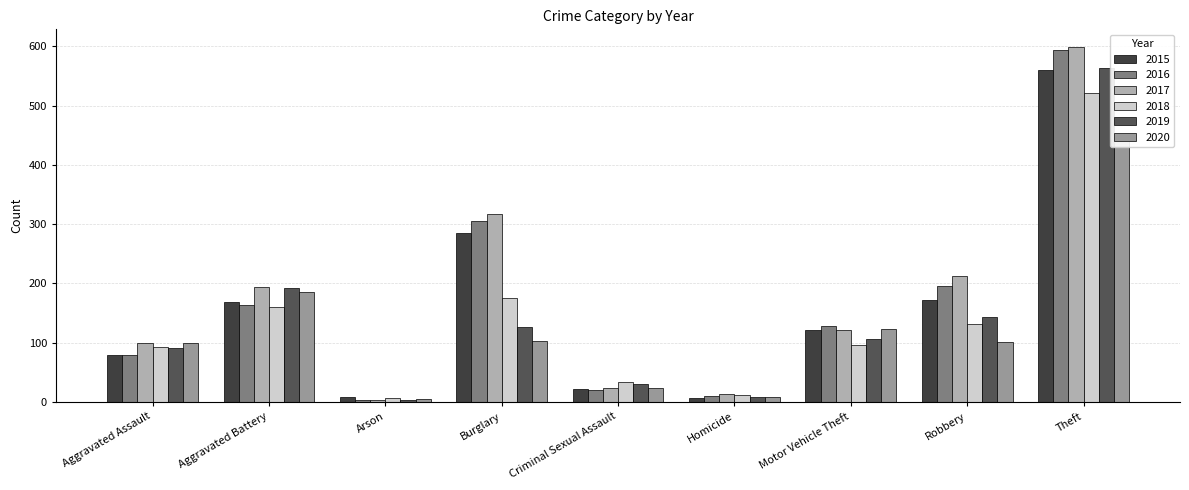

The value of 2016 at Homicide is 15. True or false?

False